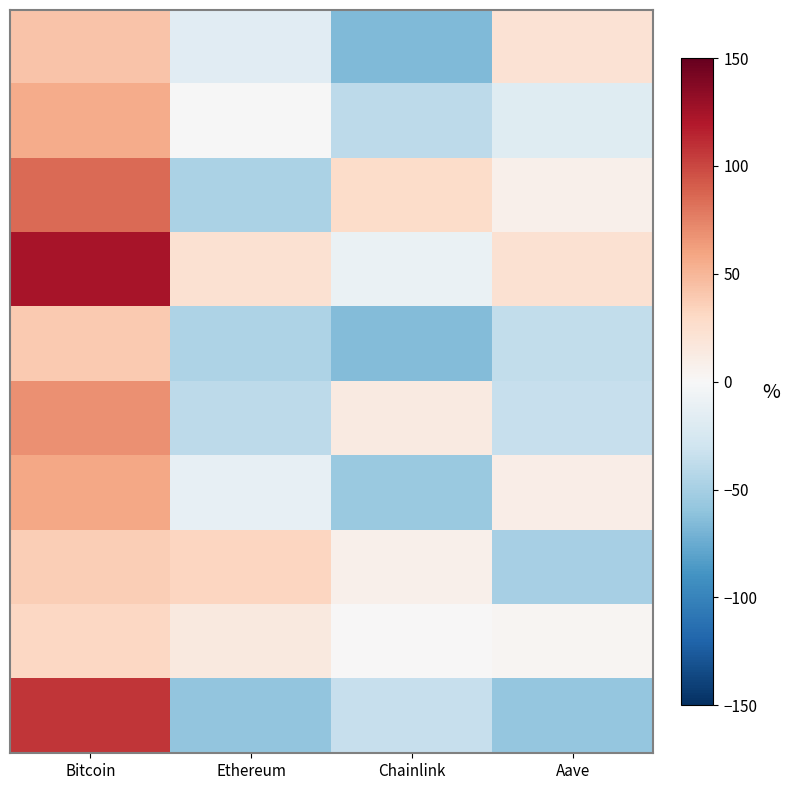

What is the spread (max minus min) of values at Ethereum?

91.3